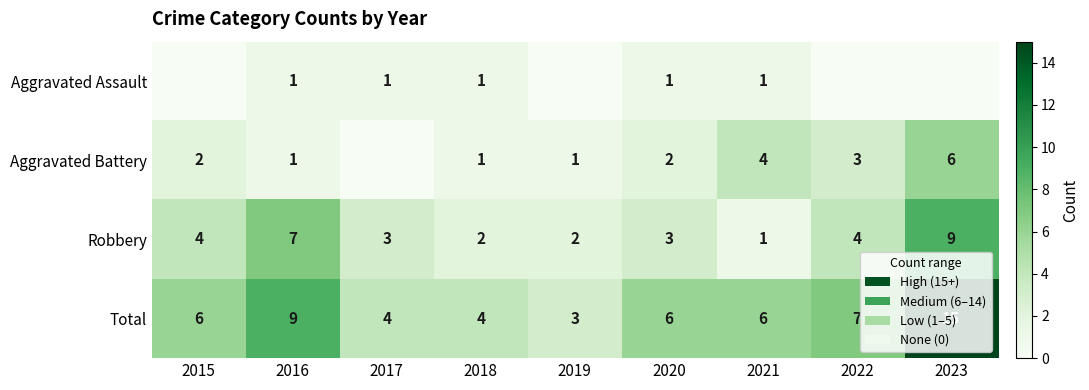

What is the difference between the maximum and minimum values in the Robbery series?

8